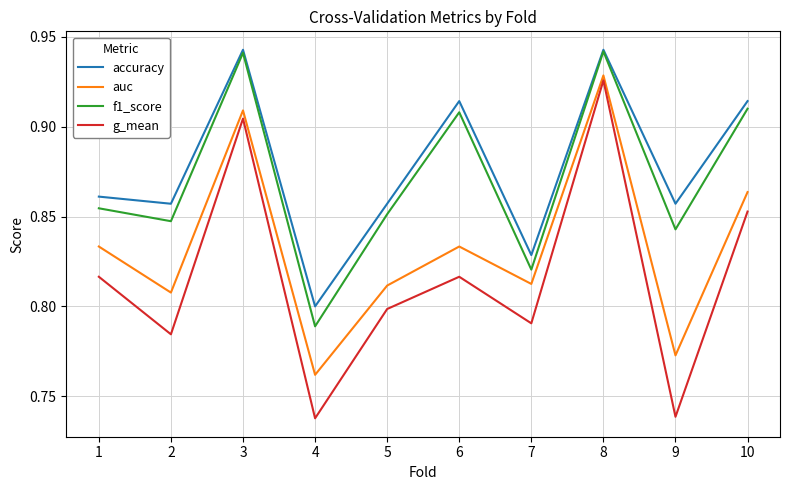

At which label is auc closest to 0?

4